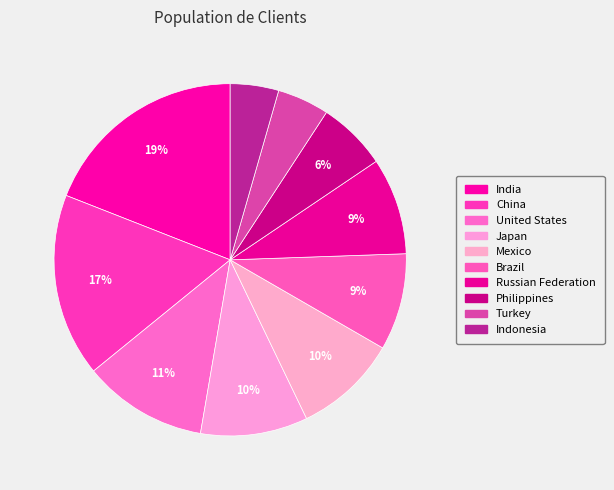

What percentage is the Brazil slice, to the nearest percent?

9%